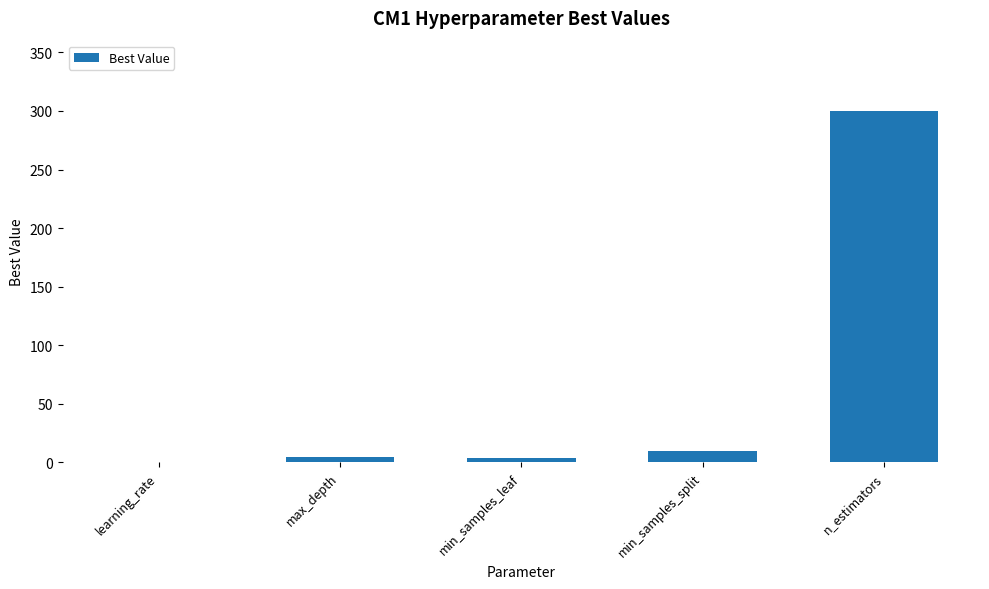

What is the maximum value shown in the chart?

300.0